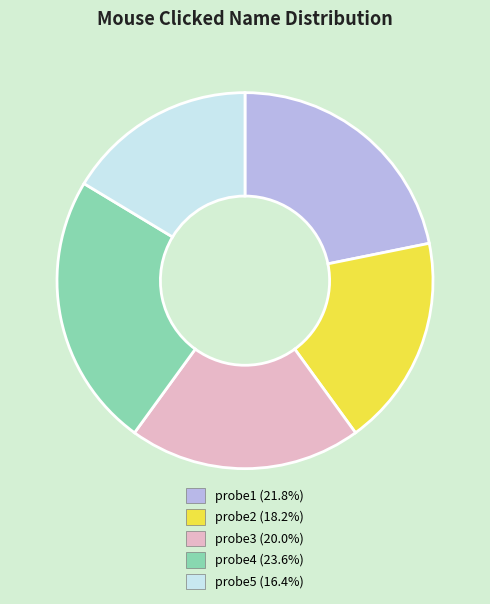

Do probe4 and probe5 together represent more than half of the pie?

No